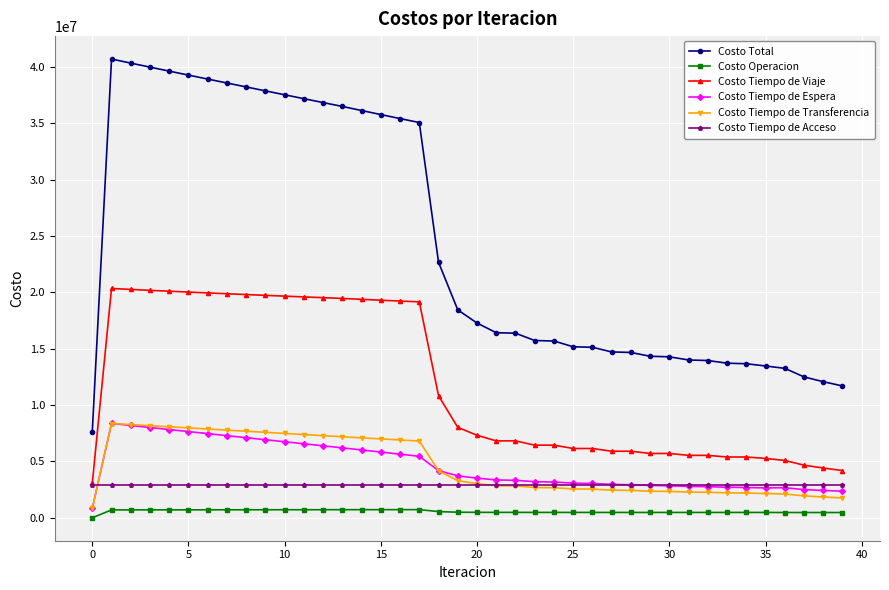

Which series has the largest range (max minus min)?

Costo Total